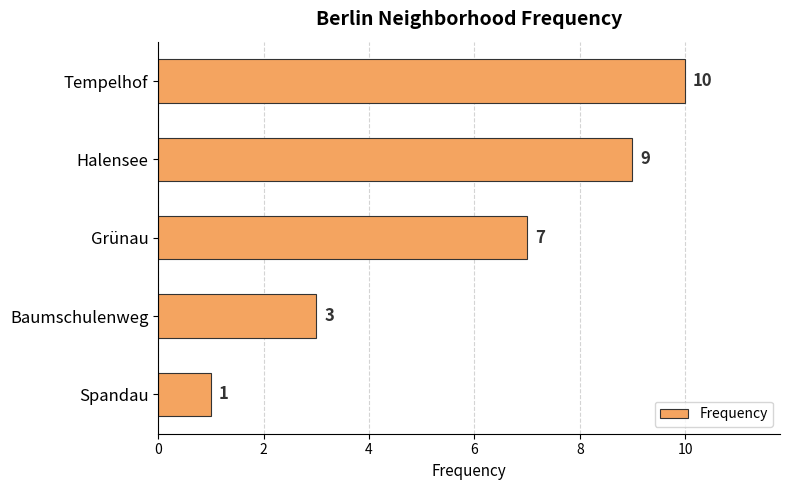

Does the chart contain any negative values?

No